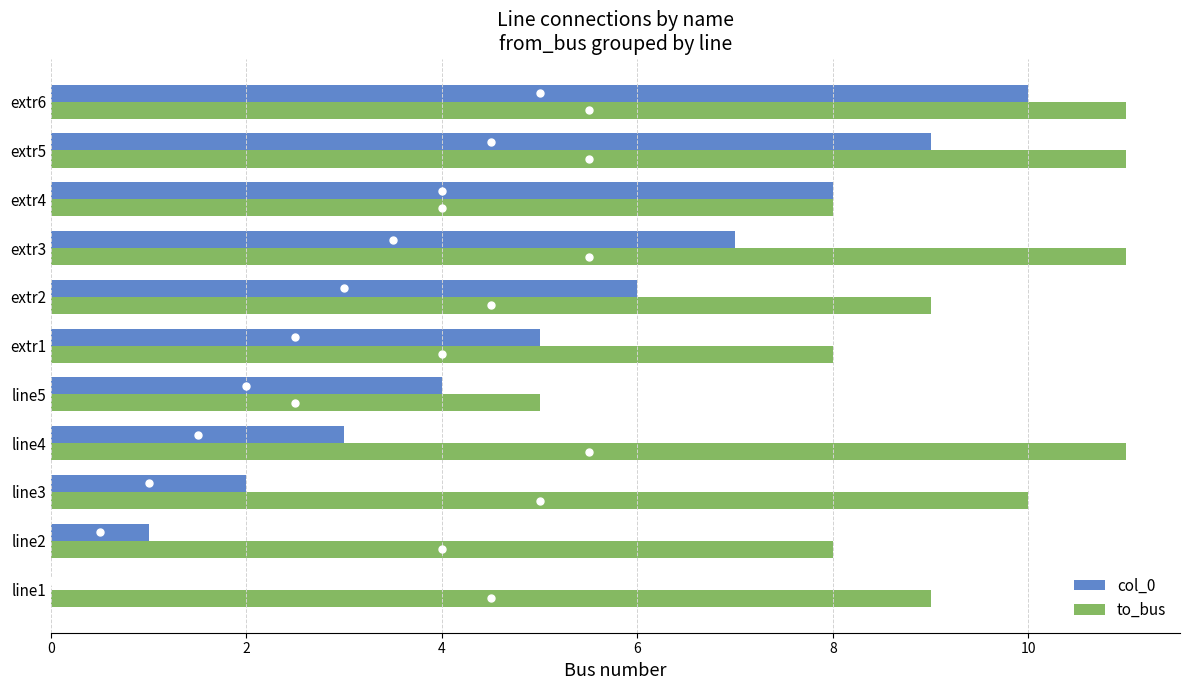

What is the sum of all col_0 values?

55